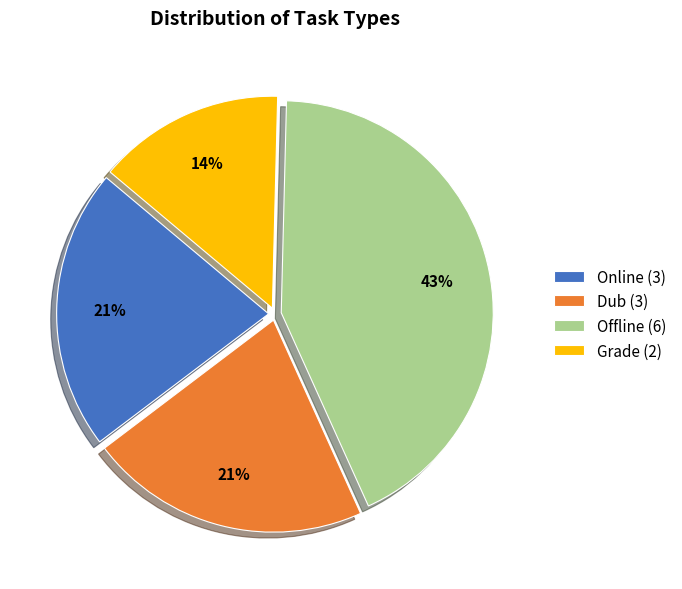

To the nearest percent, what is the average slice percentage?

25%